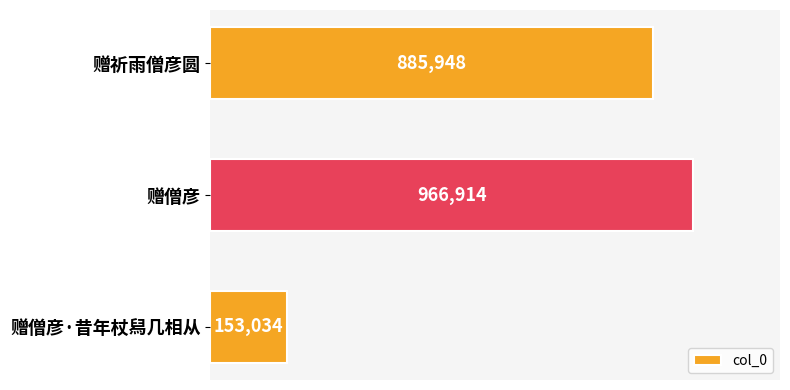

How many bars are there in total?

3